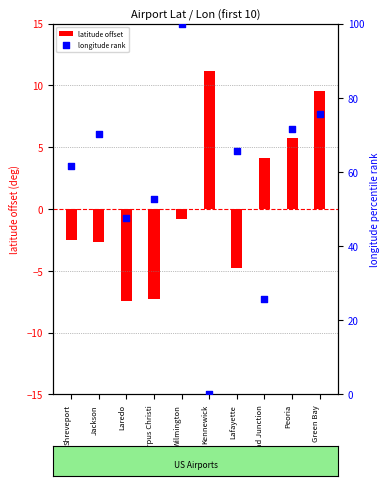

Is the value of latitude offset at Jackson greater than the value of longitude rank at Peoria?

No